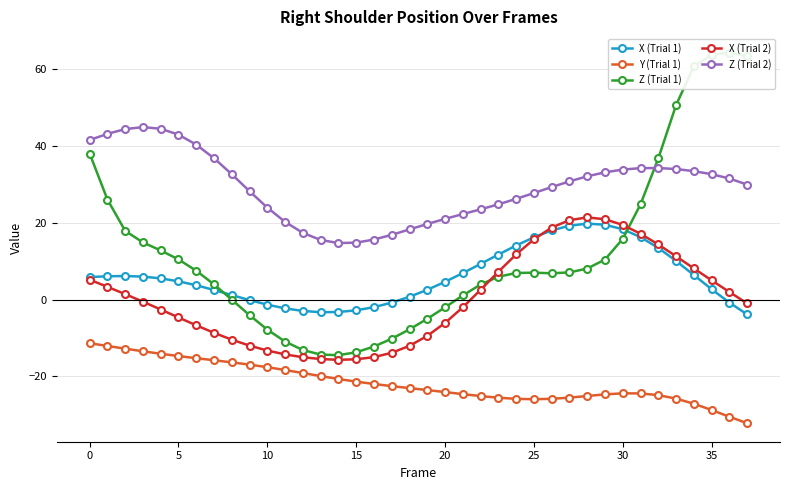

True or false: X (Trial 1) and Z (Trial 2) cross at least once.

False